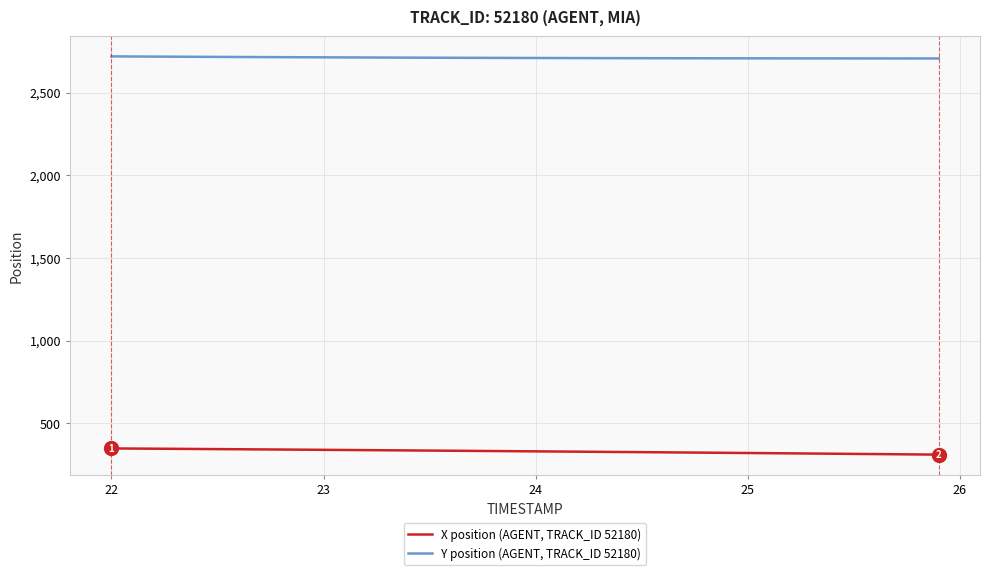

Rank the series by their average value, from lowest to highest.

X position (AGENT, TRACK_ID 52180), Y position (AGENT, TRACK_ID 52180)